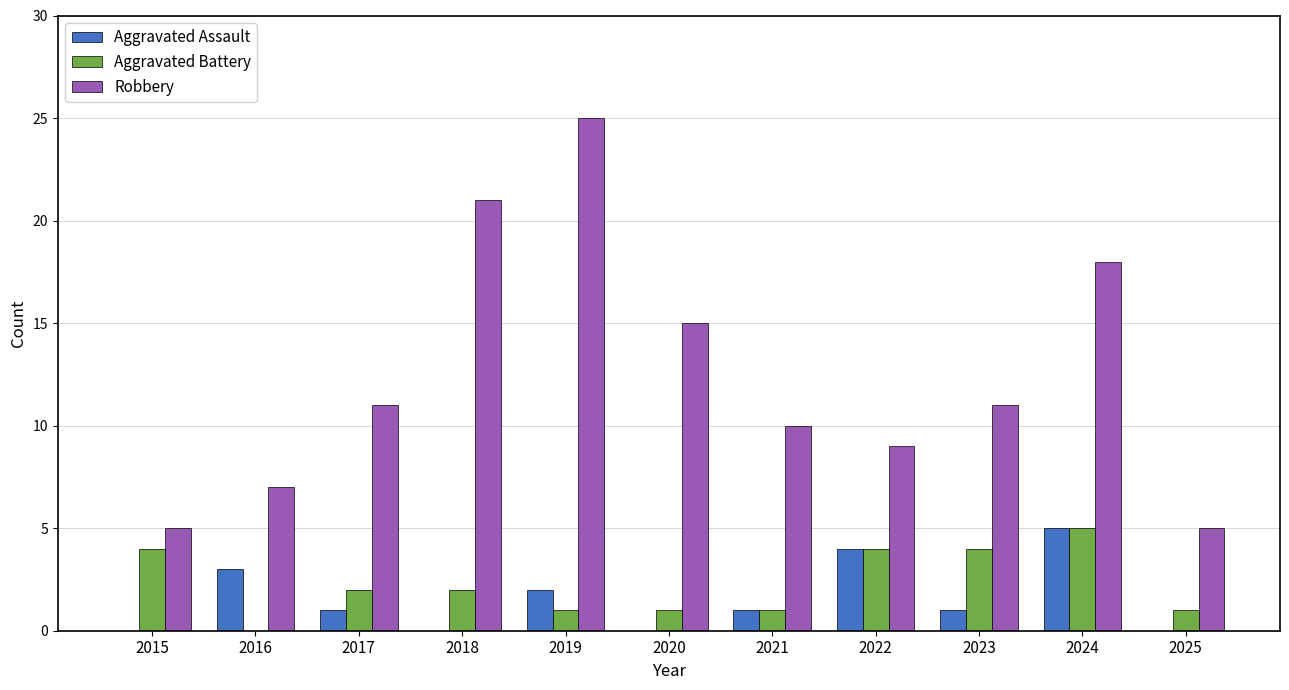

Which series has the largest total across all categories?

Robbery